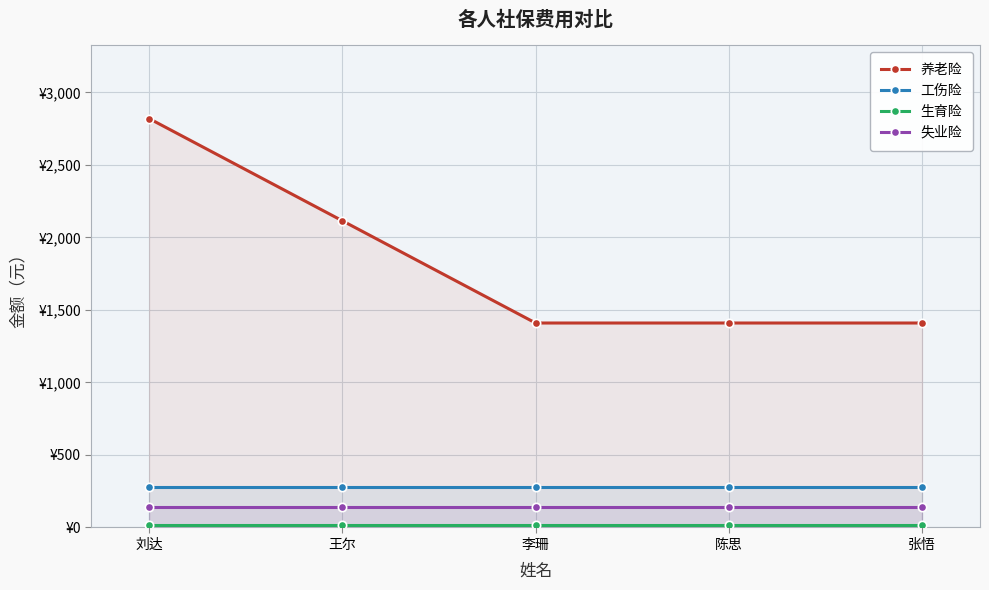

What is the difference between the highest and lowest values at 王尔?

2100.6